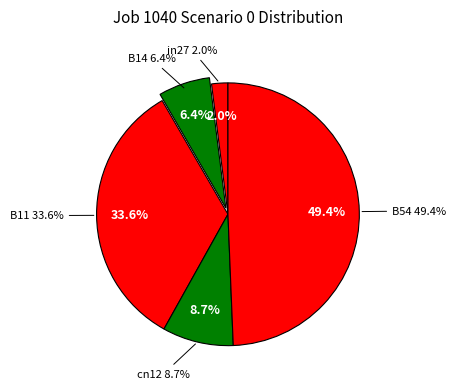

Rank the categories by value from lowest to highest.

in27, B14, cn12, B11, B54